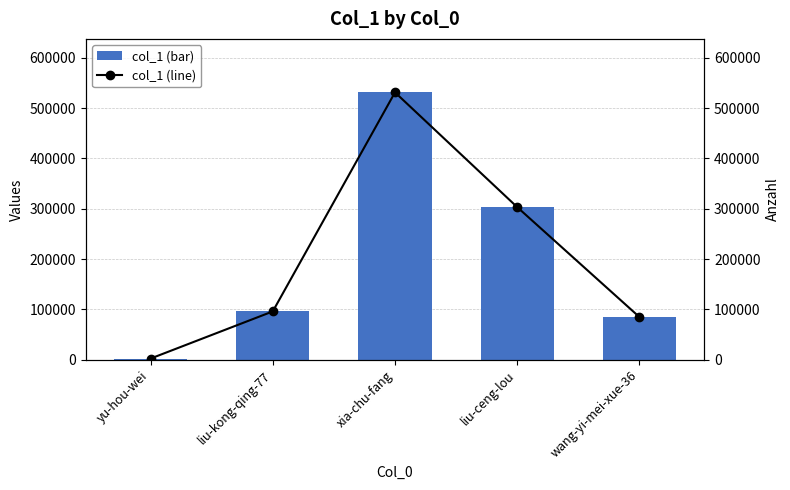

What is the sum of the col_1 values at wang-yi-mei-xue-36 and liu-kong-qing-77?

180919